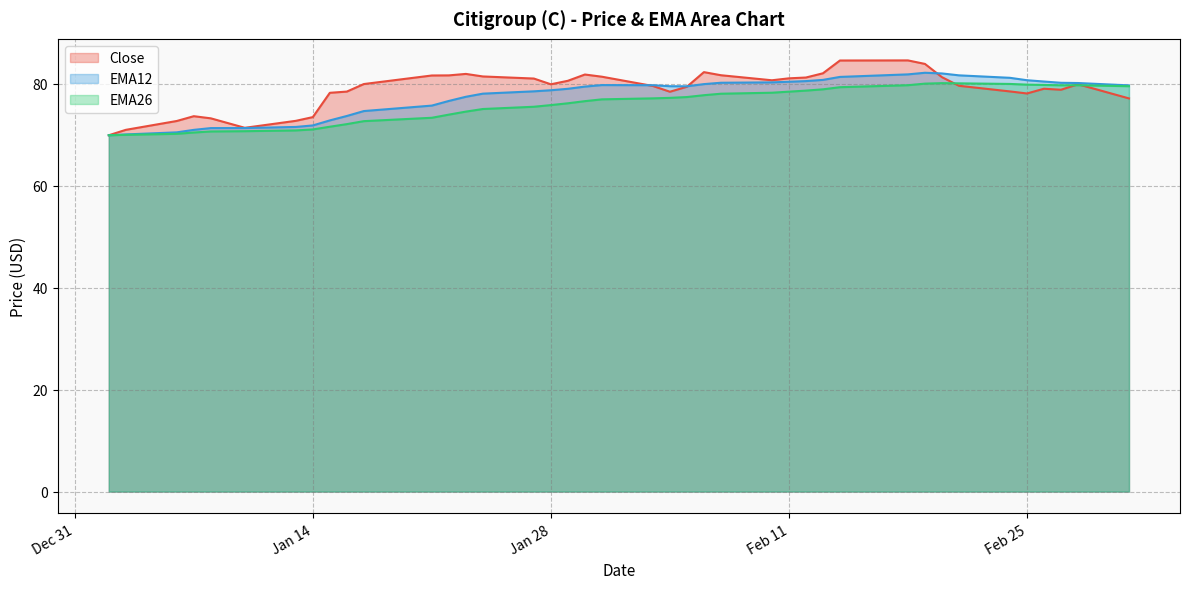

What is the difference between the maximum and minimum values in the EMA26 series?

10.2